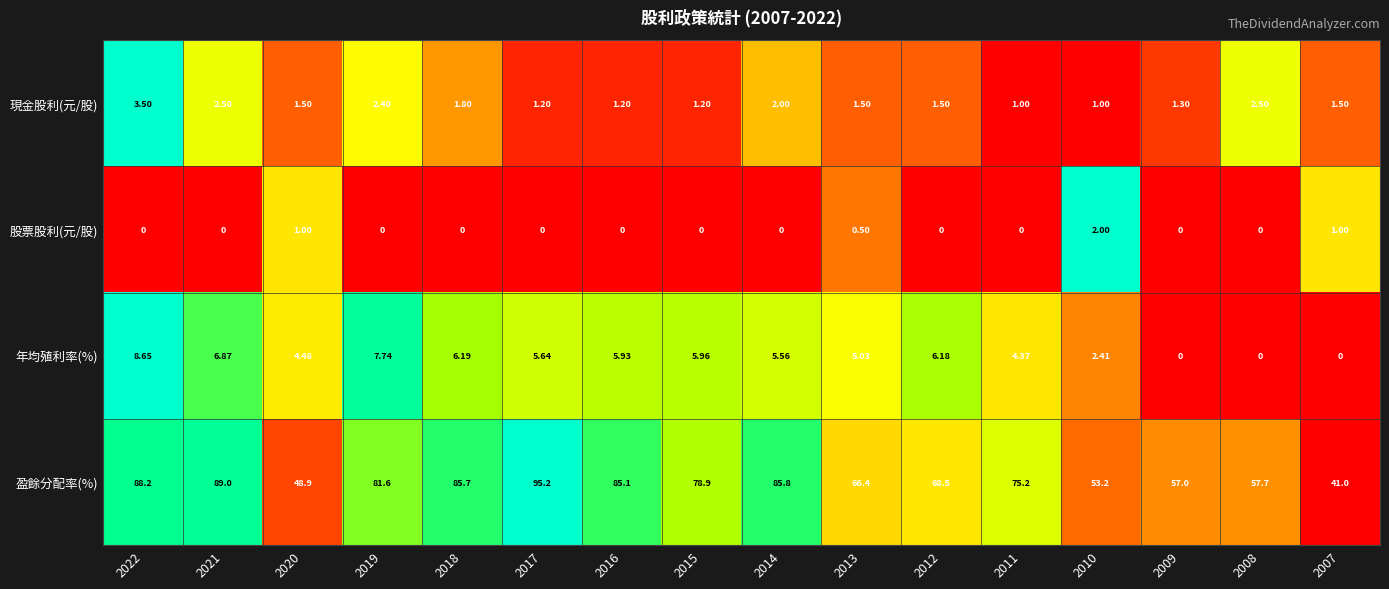

How many series are shown in this chart?

4